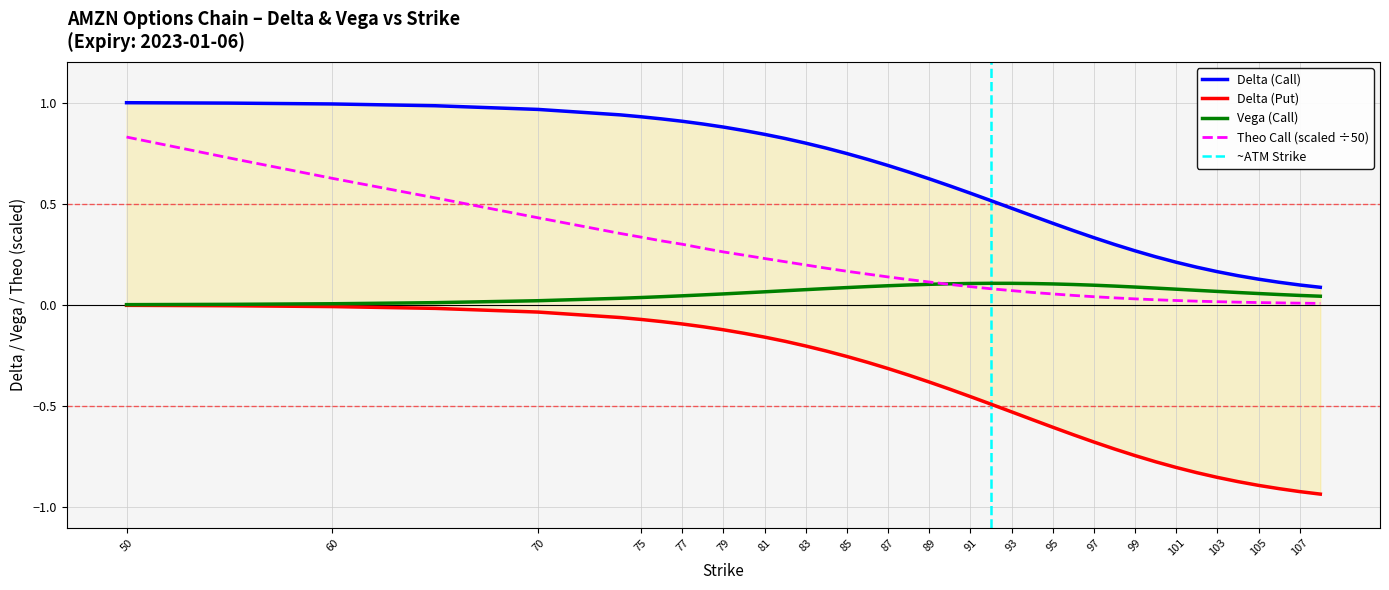

Which series has the largest total across all categories?

delta_call